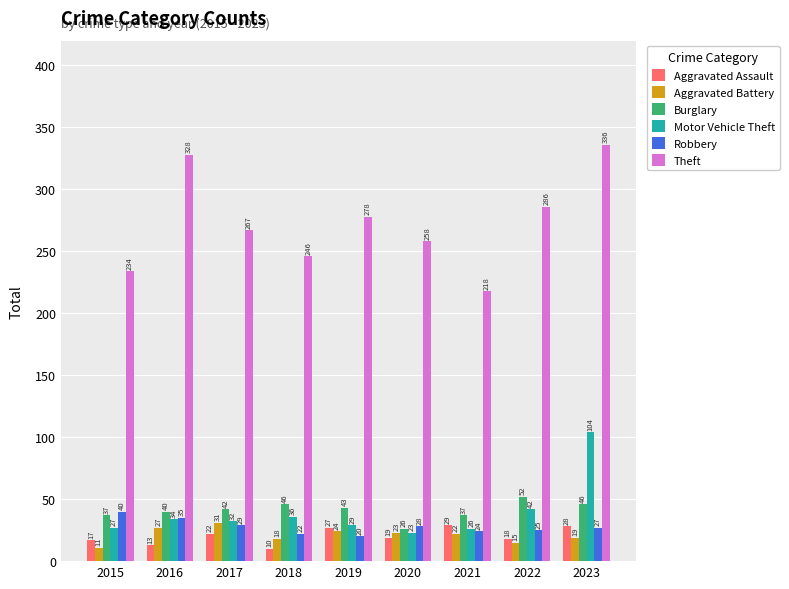

How many bars are there in each group?

6